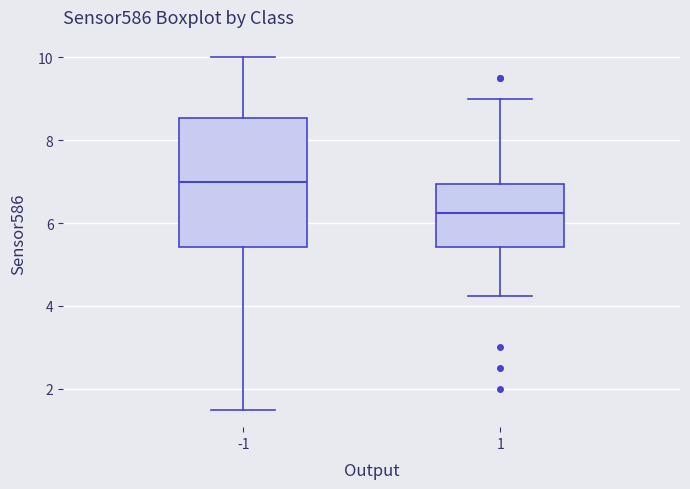

Reading left to right, transcribe this box plot: for each box, give where its median line is, the range the box spans, and where its two whiskers end, as read against the y-axis. The values are not printed on the chart, so give them approximately, as read against the axis.

-1: median 7.0, box 5.4 to 8.6, whiskers 1.6 to 10.0
1: median 6.2, box 5.4 to 7.0, whiskers 4.2 to 9.0